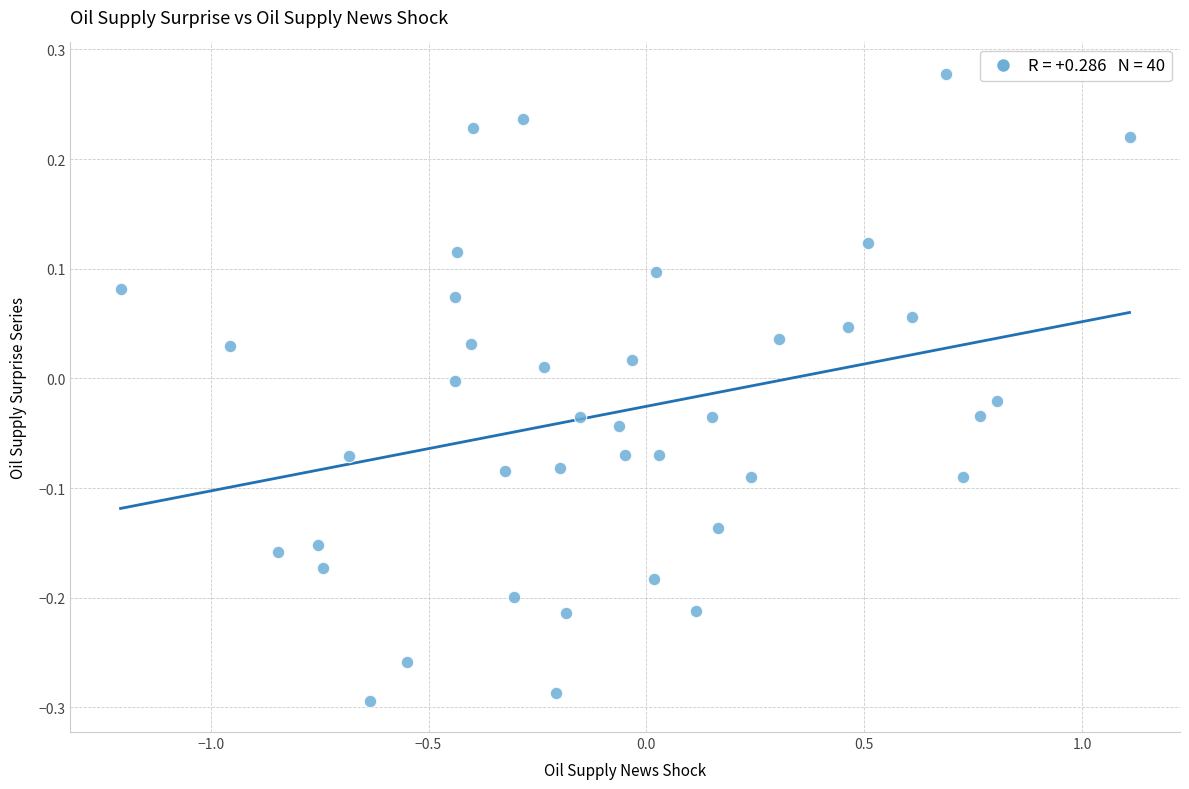

What is the range of Y values (max minus min)?

0.6